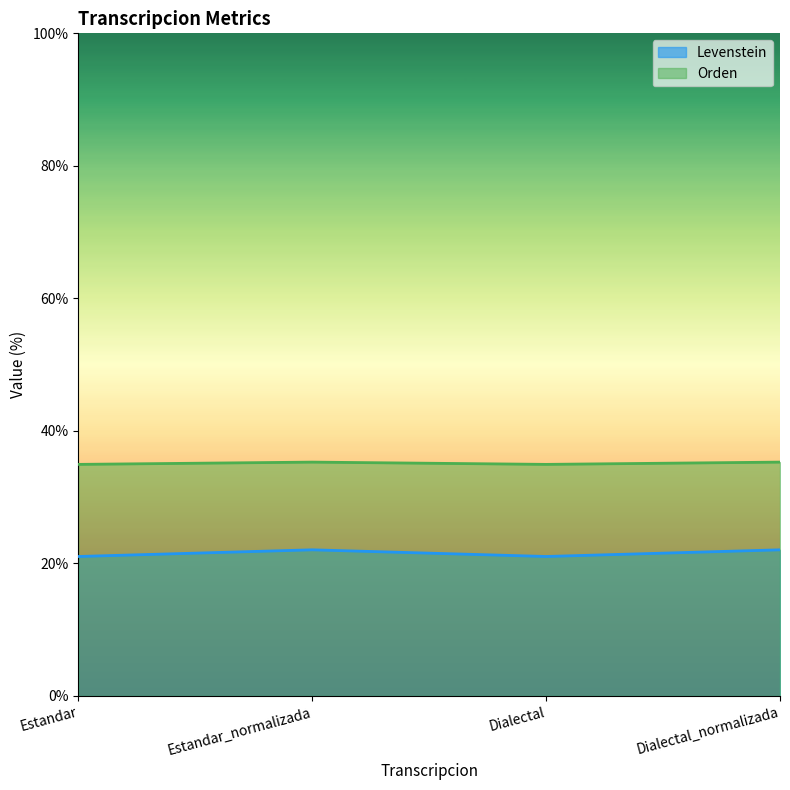

Which series changed the most between Dialectal and Dialectal_normalizada?

Levenstein